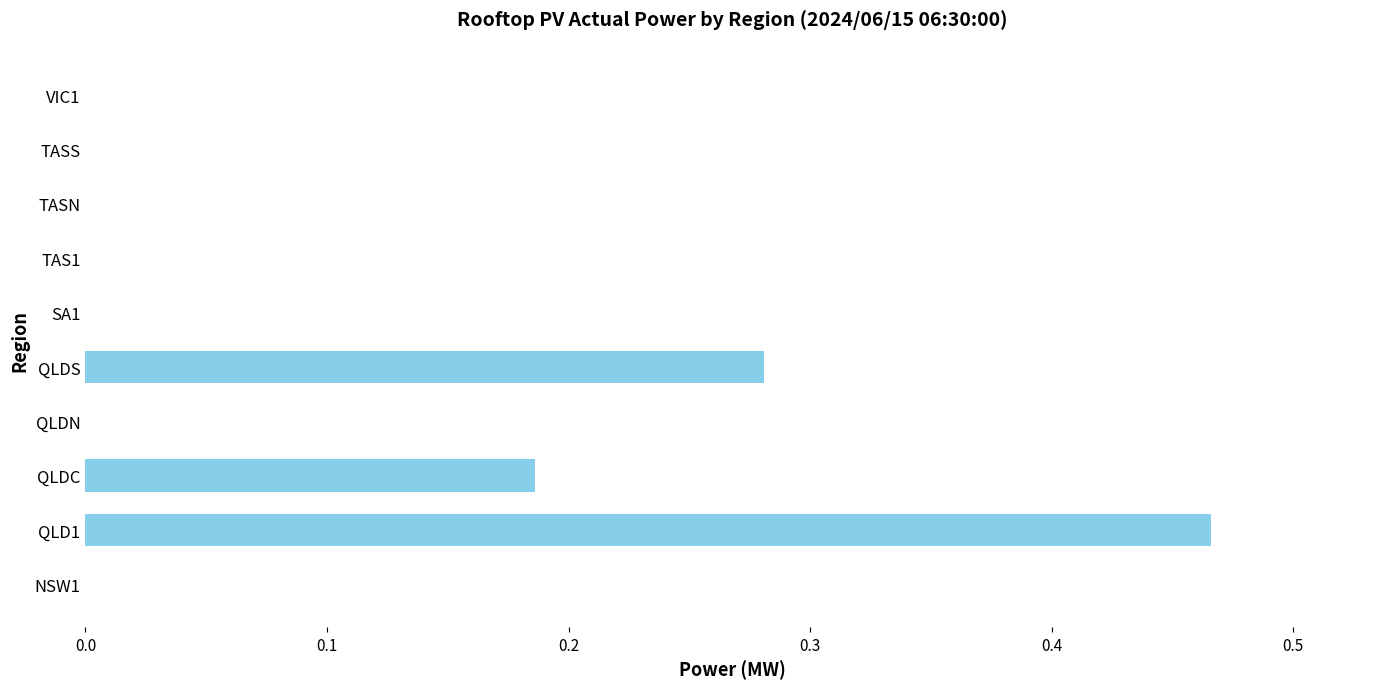

Which category has the highest value across all series?

QLD1